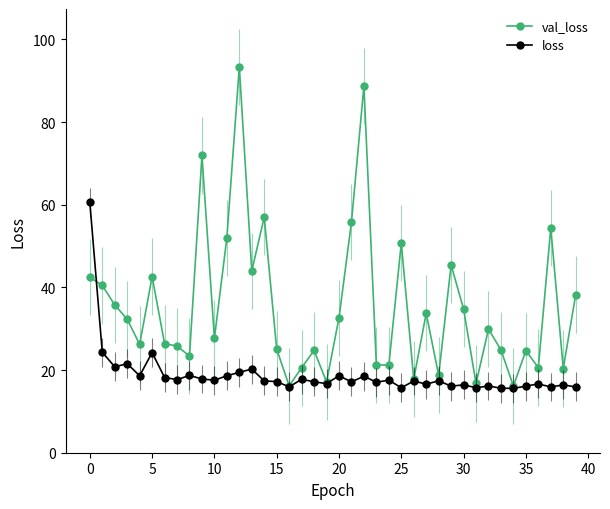

What is the minimum value for loss?

15.6